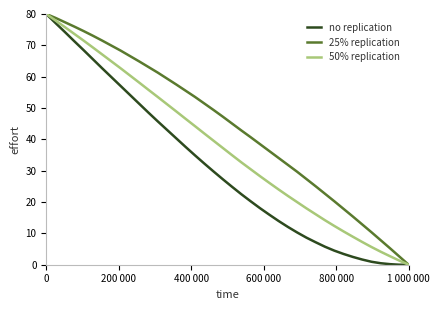

Which series has the largest total across all categories?

25% replication